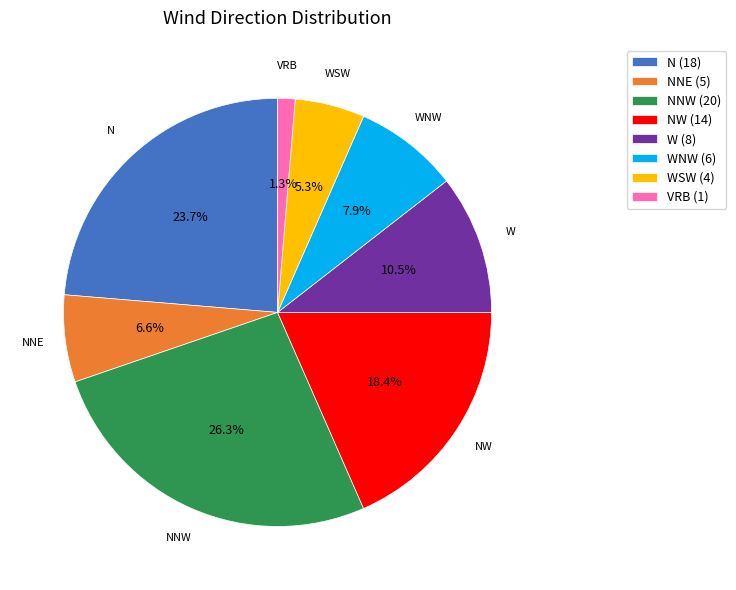

Between NNE (5) and NNW (20), which is larger?

NNW (20)